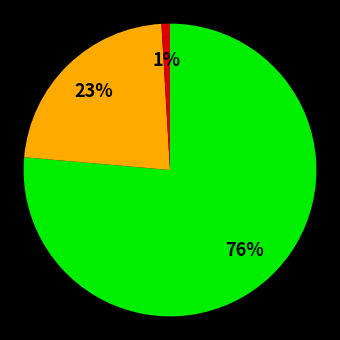

Is there a majority slice in this chart?

Yes